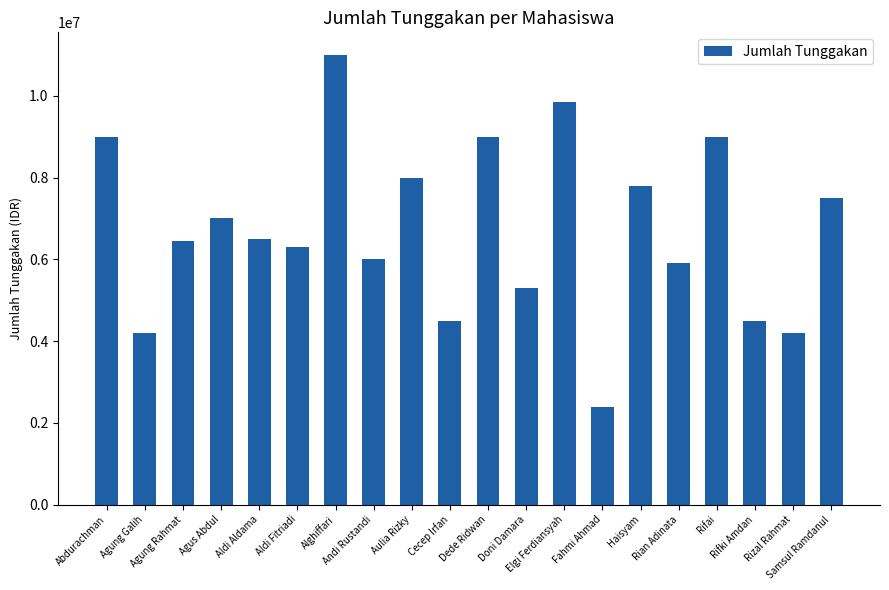

Which has a higher value, Rizal Rahmat or Abdurachman?

Abdurachman